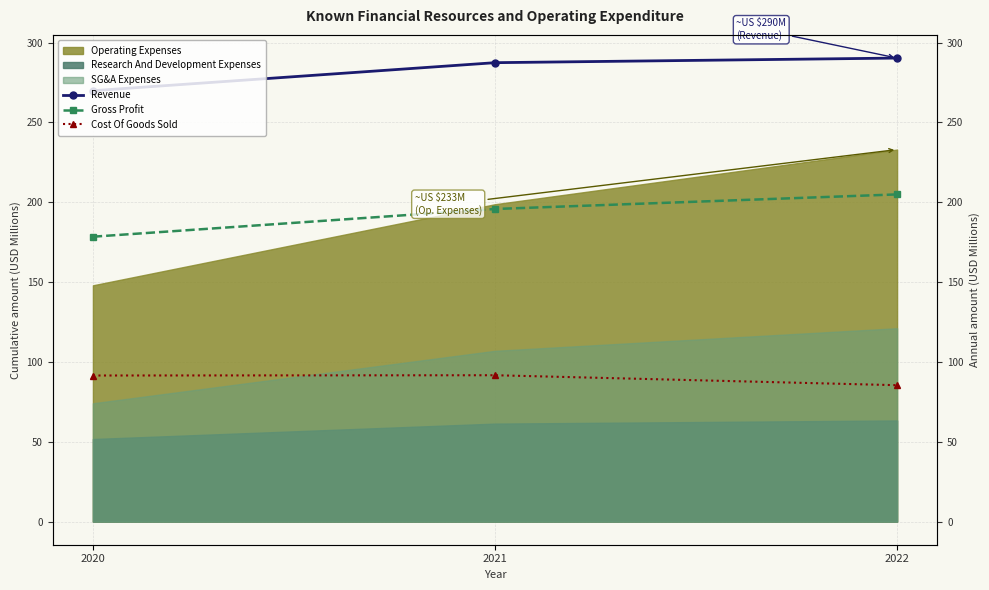

How many data points in Revenue are above 287?

2